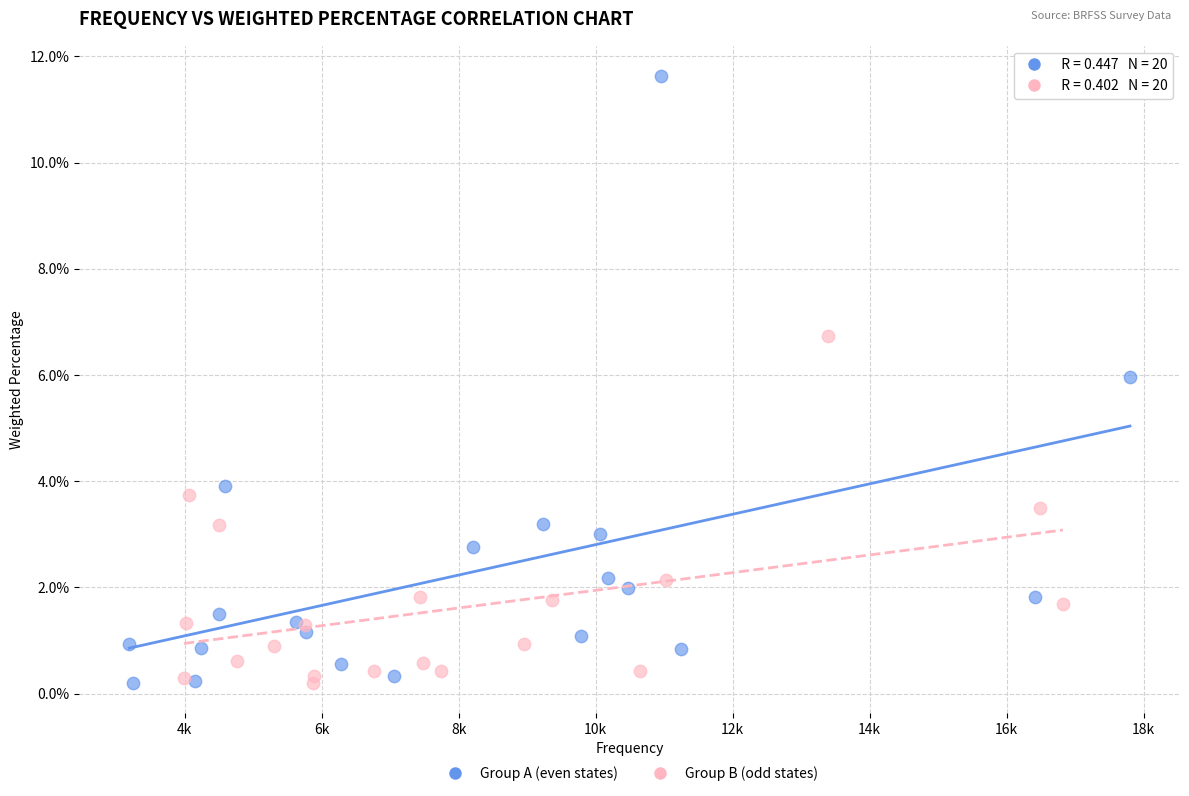

Which series contains the highest Y value?

Group A (even states)